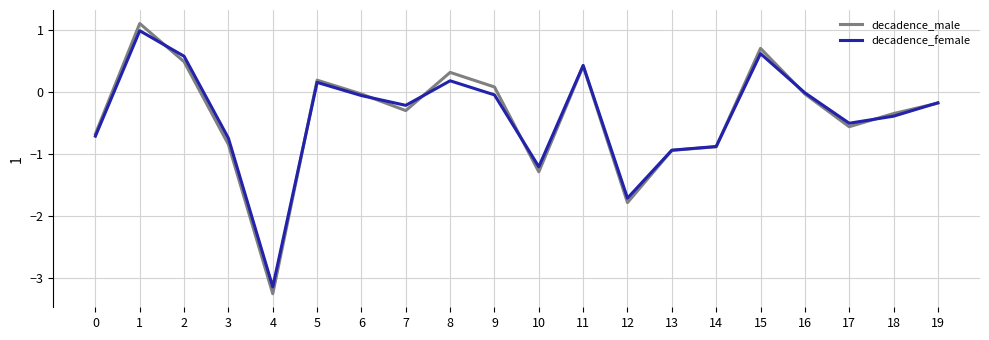

What is the total value across all series at 10?

-2.5